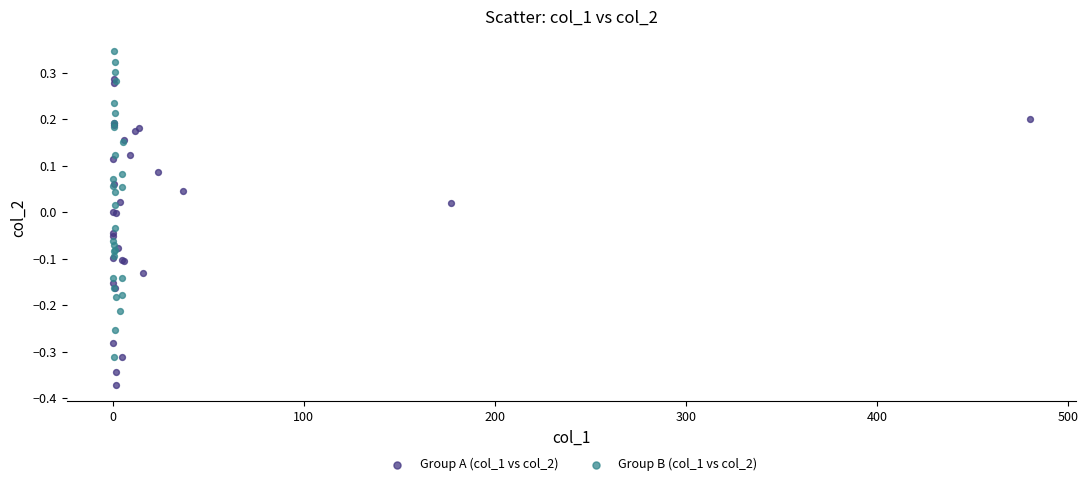

Which series reaches the minimum Y coordinate?

Group A (col_1 vs col_2)